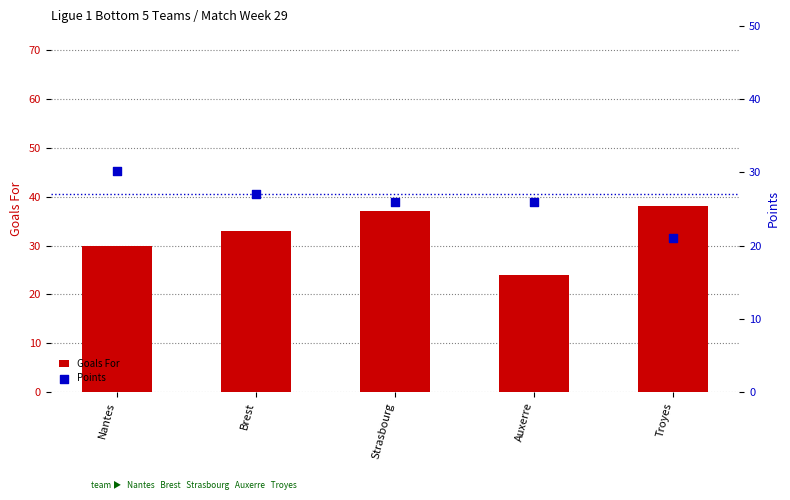

Which series has the largest total across all categories?

Goals For